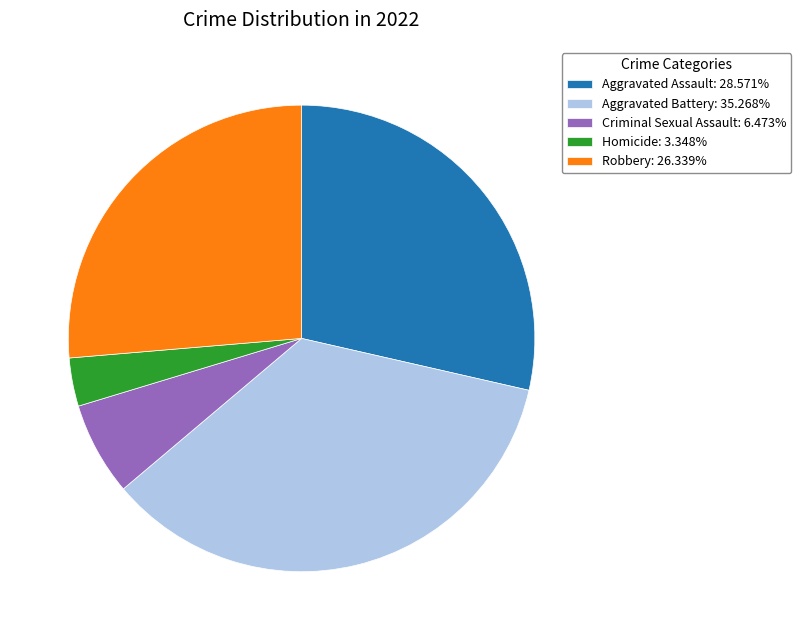

Do Aggravated Assault: 28.571% and Aggravated Battery: 35.268% together represent more than half of the pie?

Yes